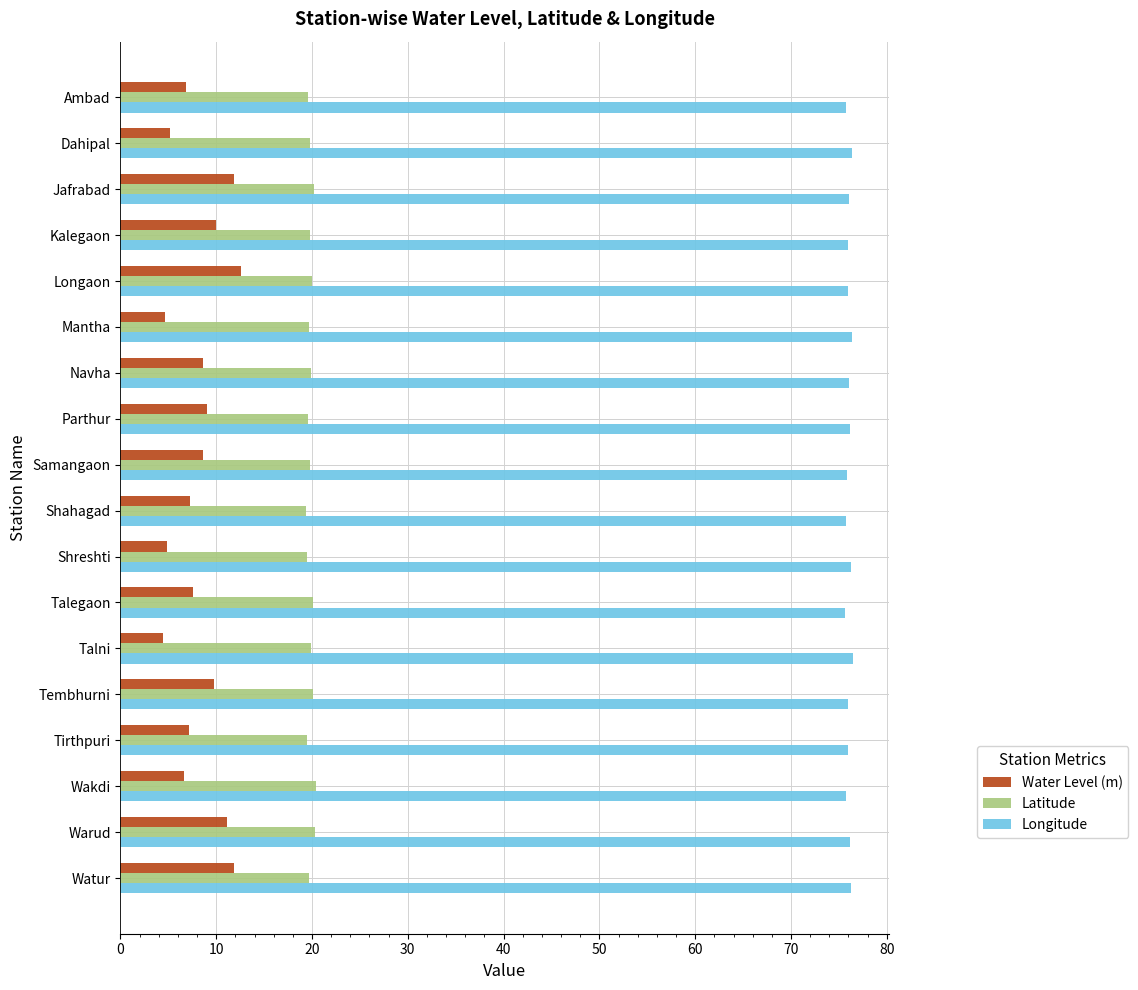

What is the difference between the Water Level (m) values at Jafrabad and Talegaon?

4.3